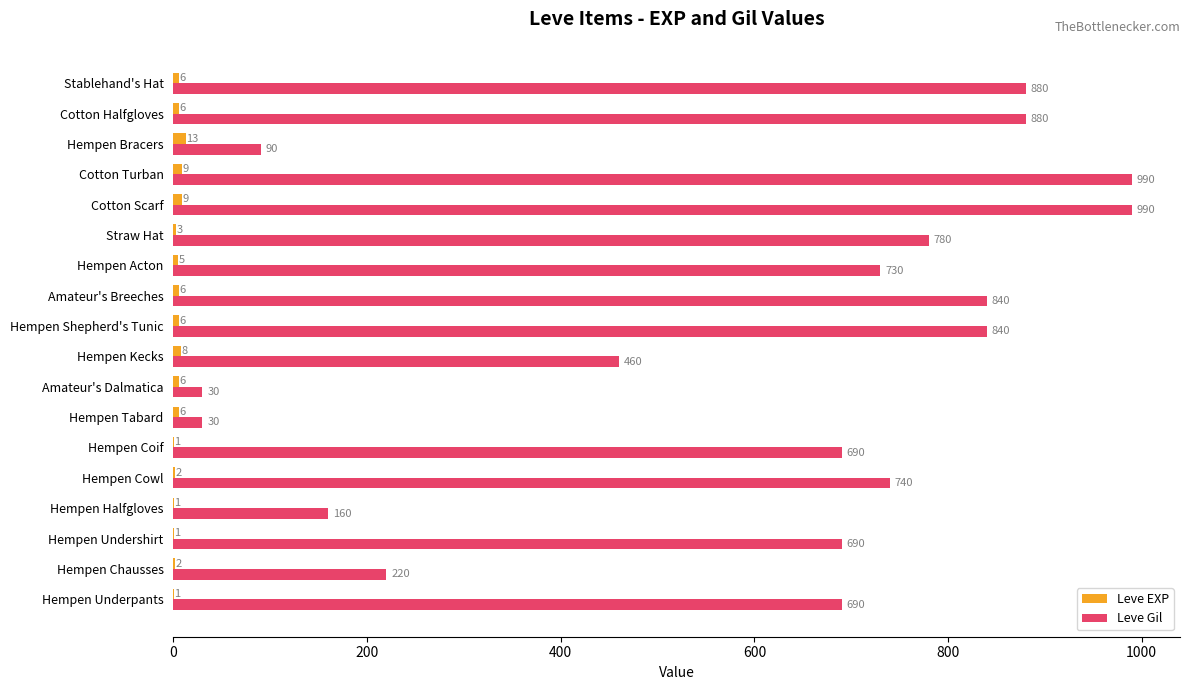

What are all the series names shown in the legend?

Leve EXP, Leve Gil